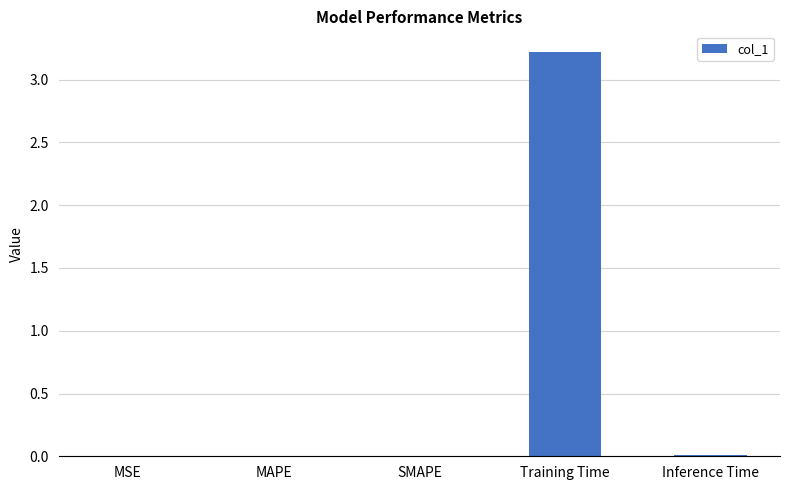

The value at Training Time is 3.2. True or false?

True